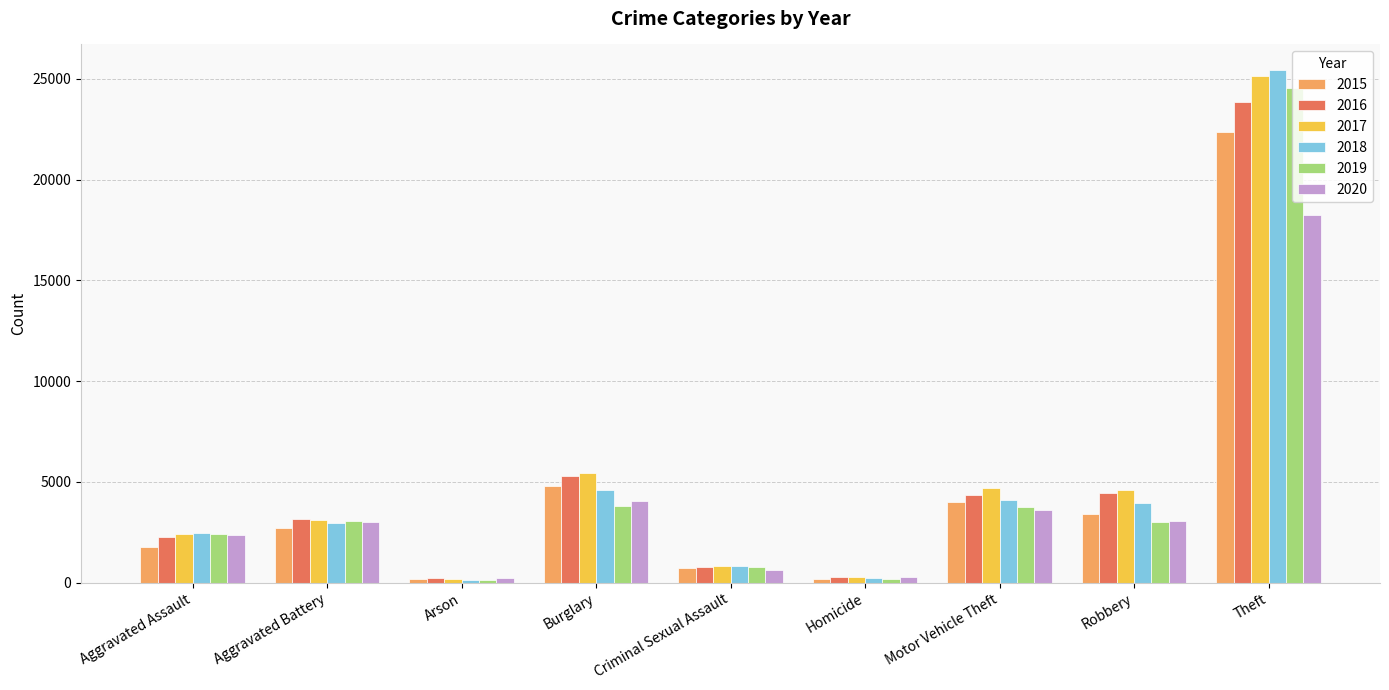

How many data points in 2015 are less than 2711?

4